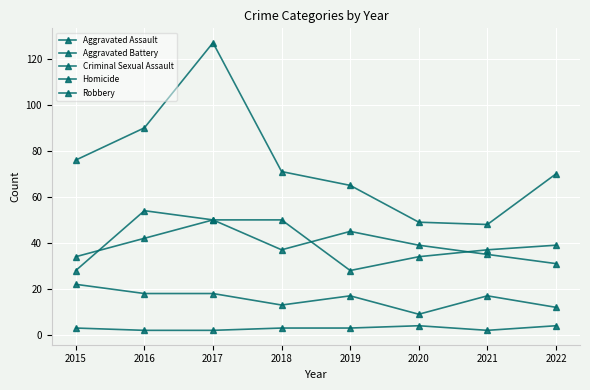

In Aggravated Battery, how many points are lower than both neighbors (excluding endpoints)?

1